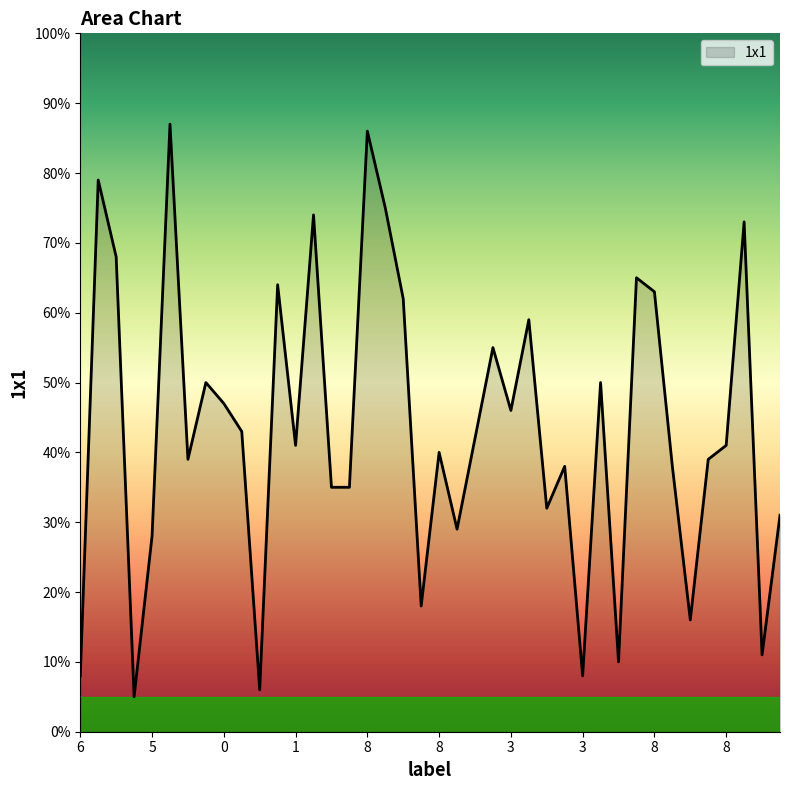

What is the minimum value shown in the chart?

5